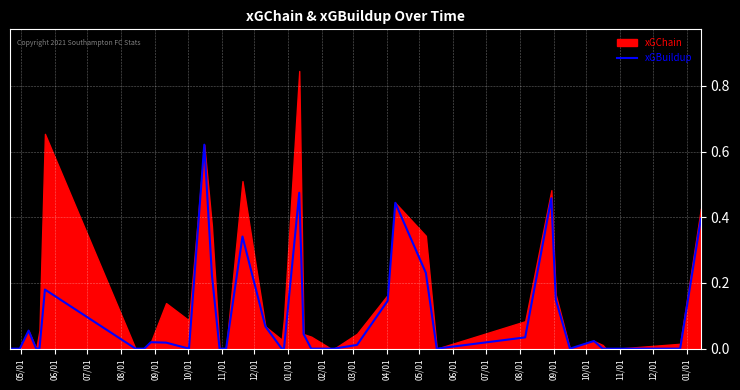

Which label corresponds to the smallest value in the chart?

05/01